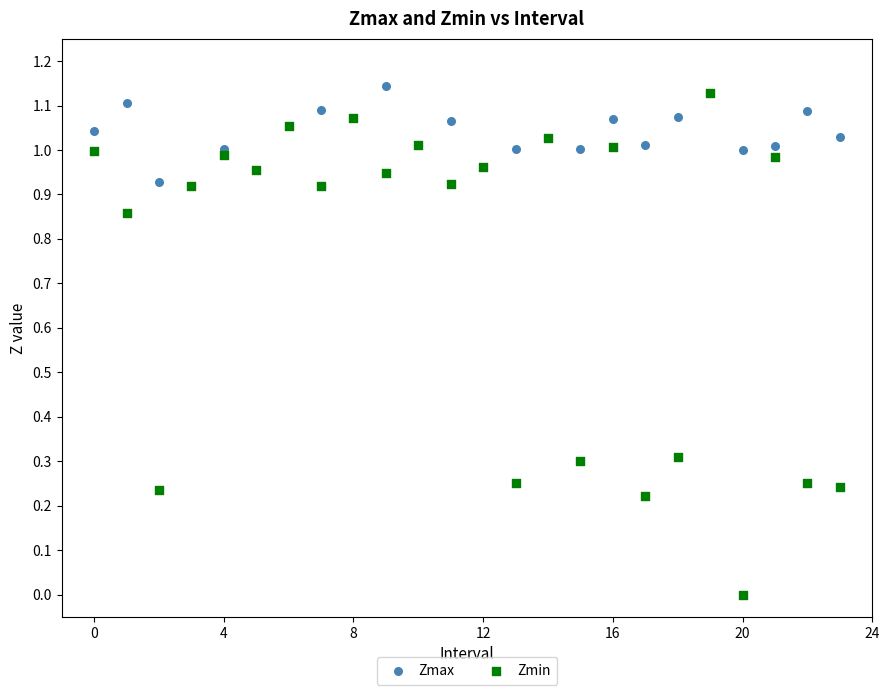

What are all the series names shown in the legend?

Zmax, Zmin